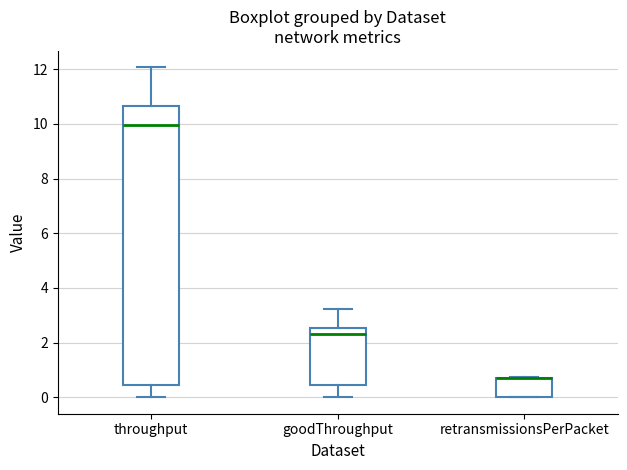

Which box is the tallest, from its lower edge to its upper edge?

throughput